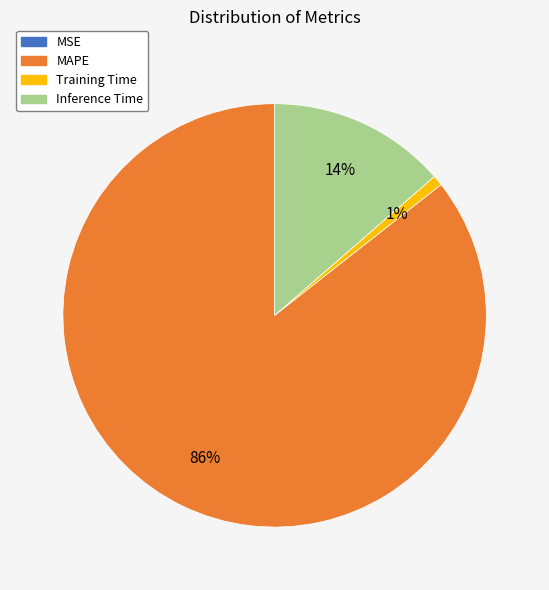

To the nearest percent, what is the average slice percentage?

25%